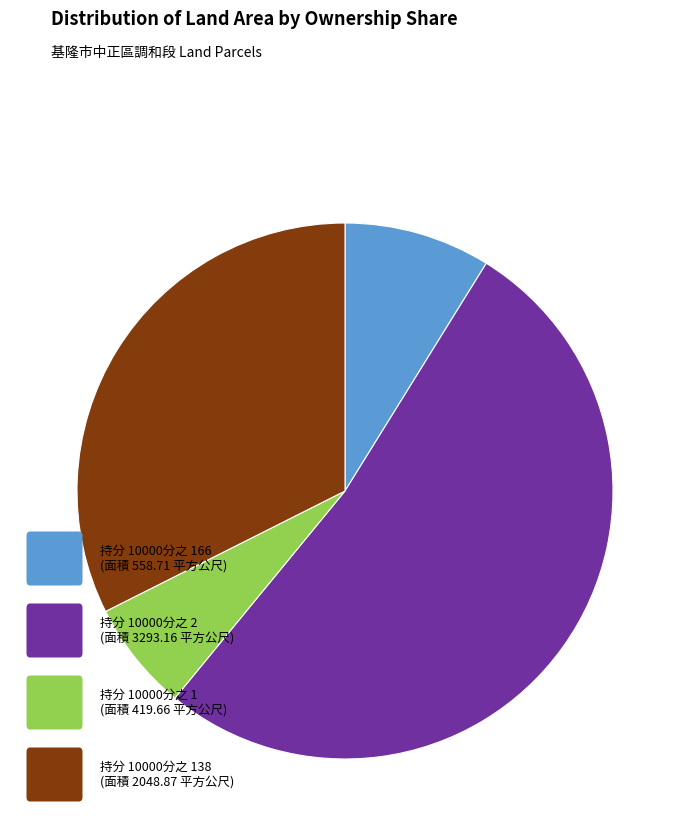

Is there any slice that represents more than half of the pie?

Yes